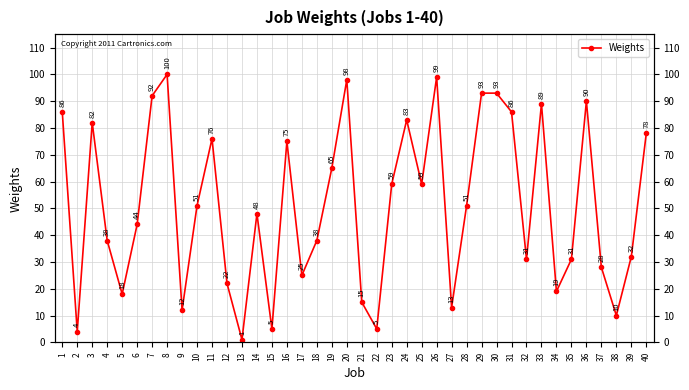

What is the maximum value shown in the chart?

100